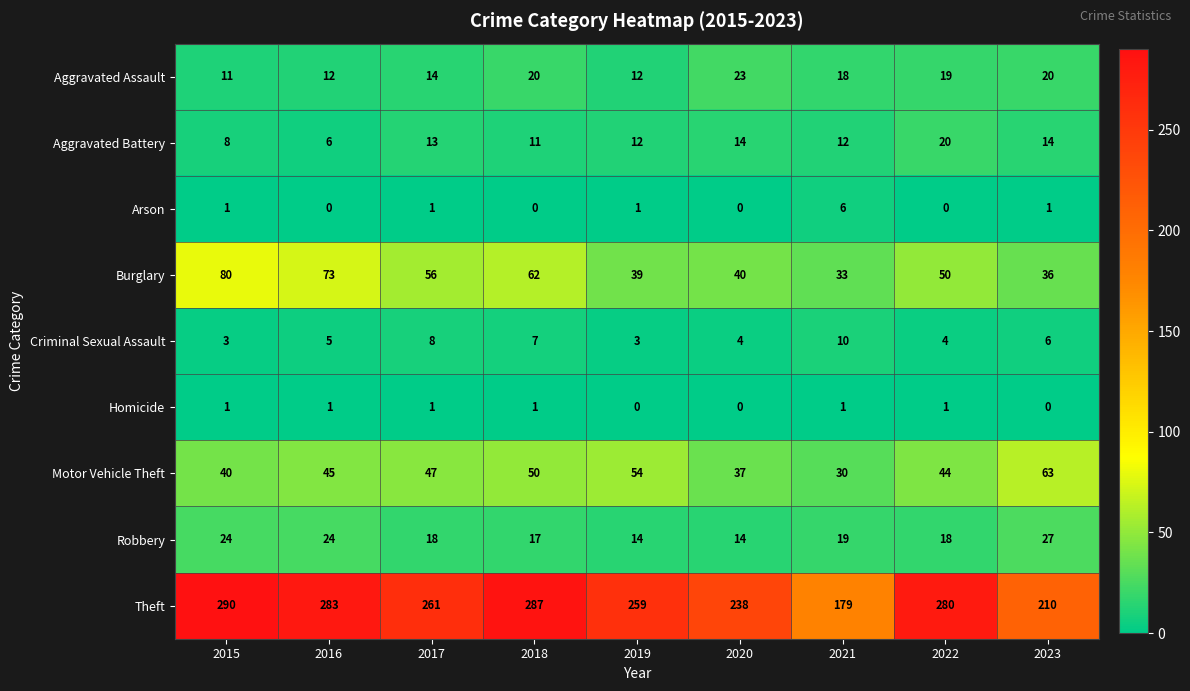

What is the sum of all Aggravated Battery values?

110